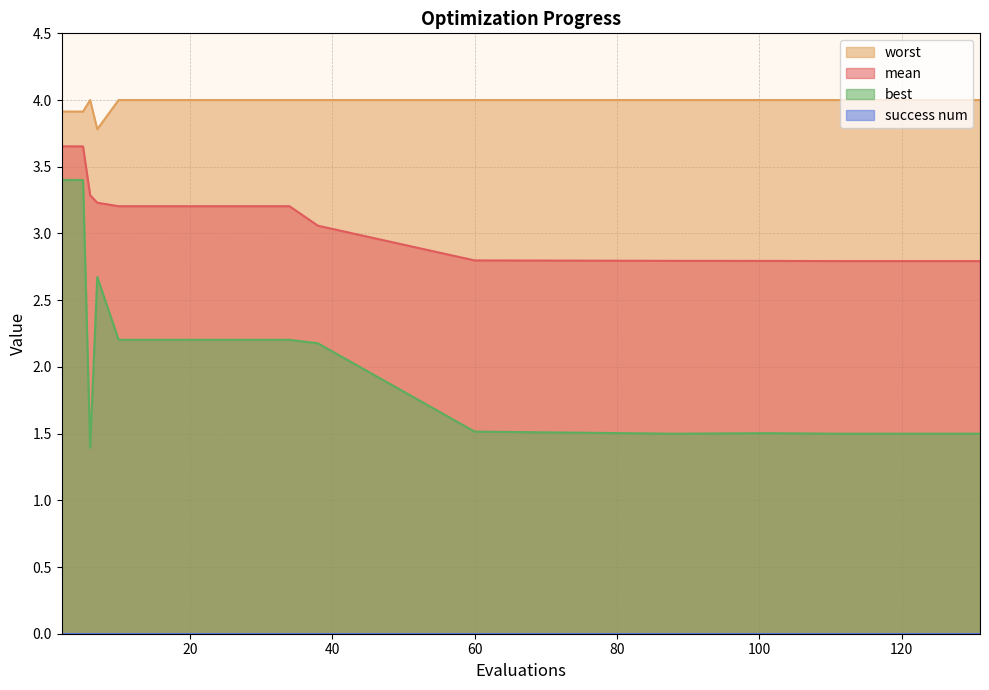

True or false: best has a value of 0.5 at 34.

False